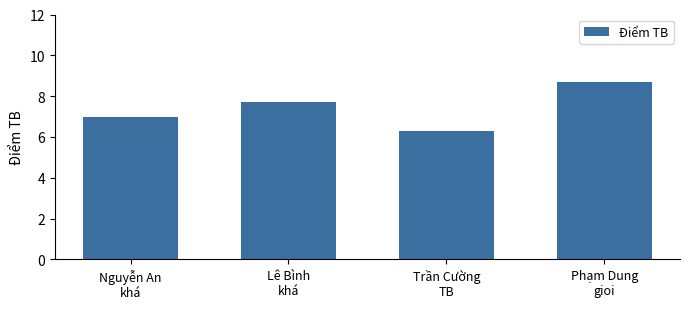

What is the approximate value at Trần Cường
TB?

6.3